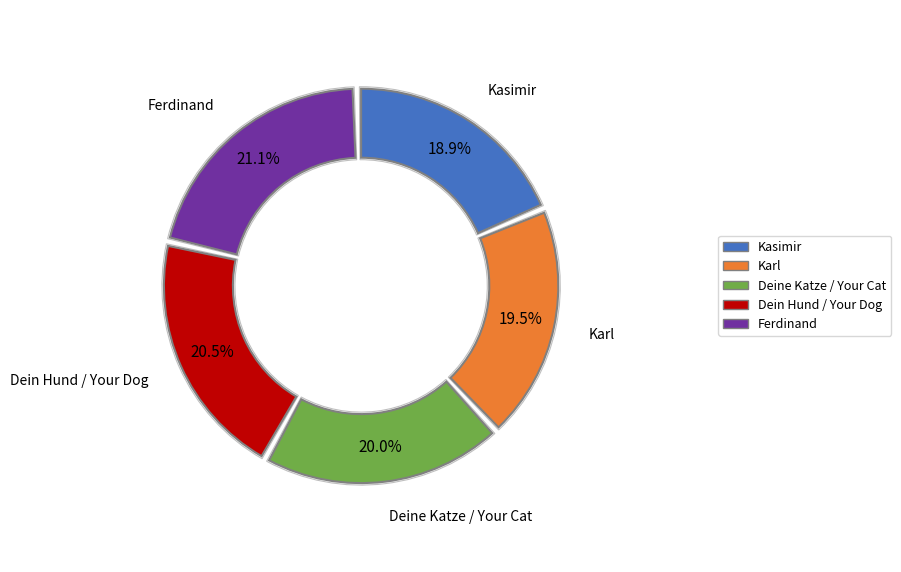

True or false: Ferdinand accounts for 14% of the total.

False